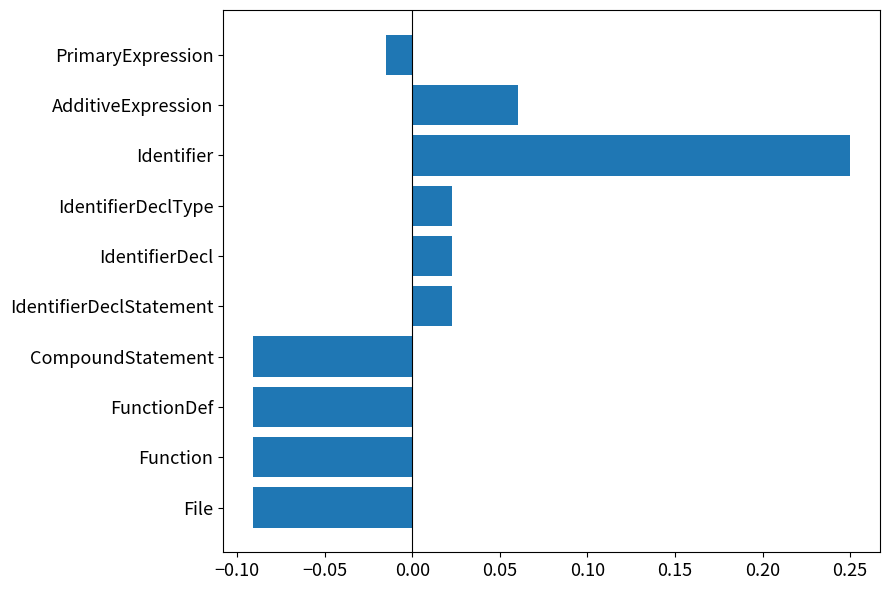

At which label is the value closest to 0?

PrimaryExpression